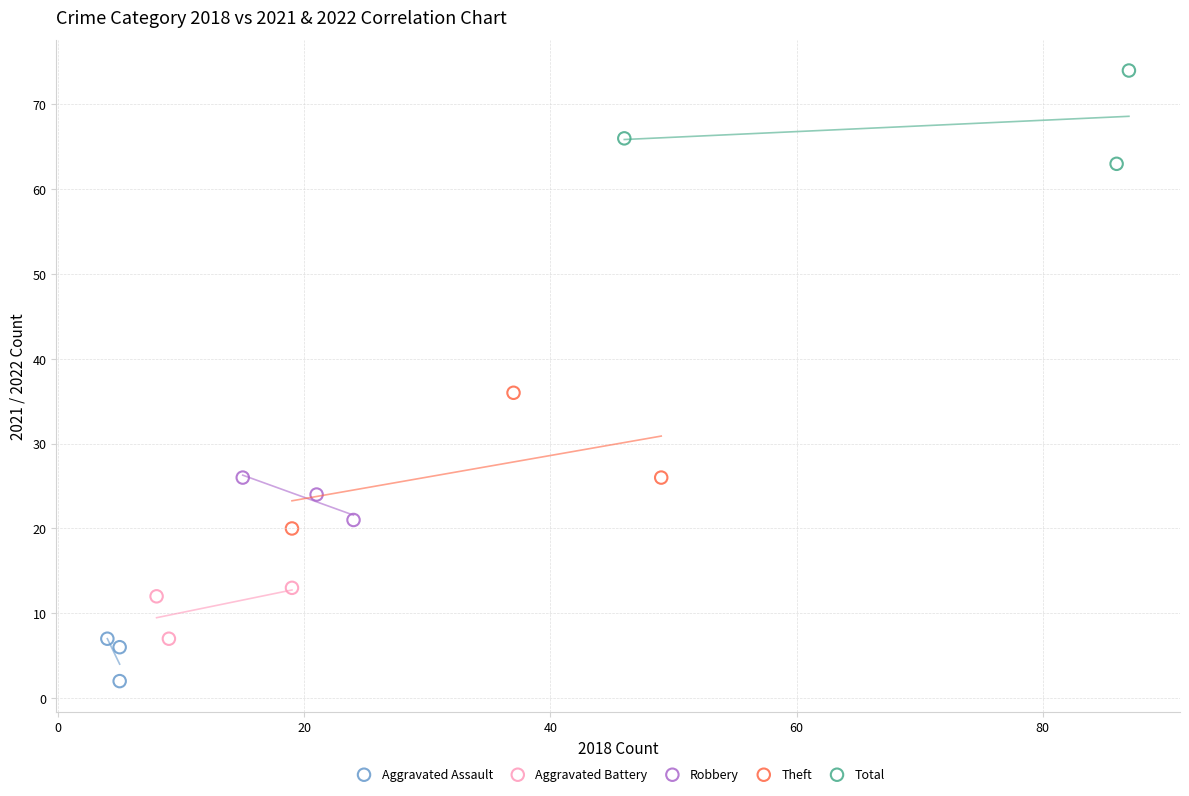

Which series contains the highest Y value?

Total